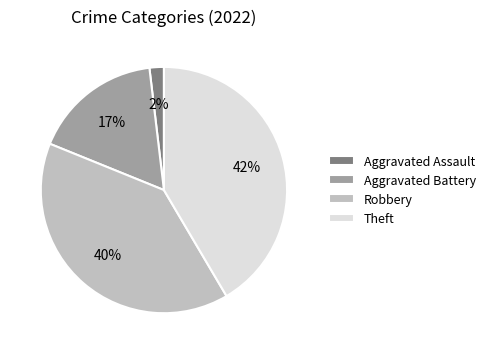

To the nearest percent, what is the average slice percentage?

25%